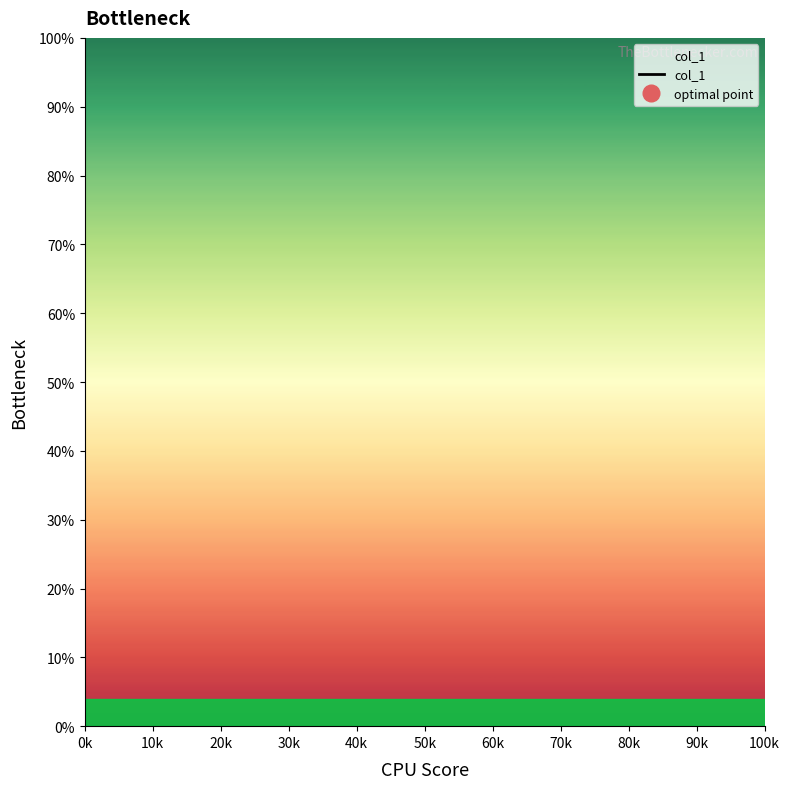

Is this an area chart (filled region under the line)?

No